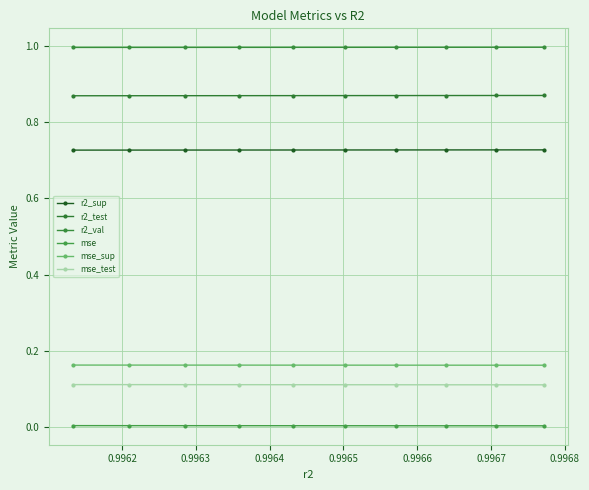

Count the number of data series in this chart.

6